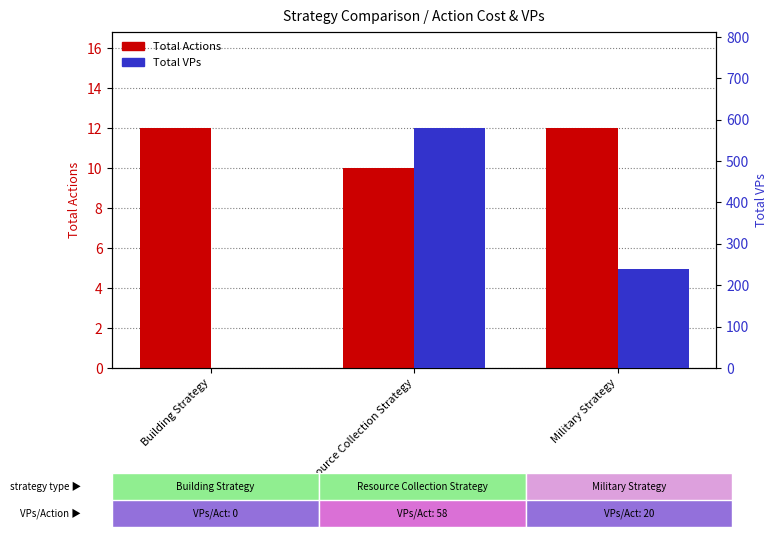

Rank the series by their average value, from highest to lowest.

Total VPs, Total Actions